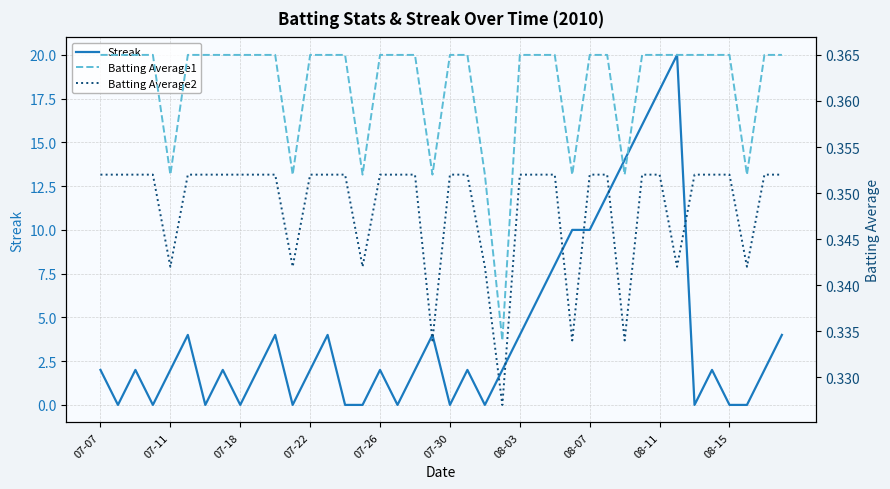

True or false: Batting Average1 and Batting Average2 cross at least once.

False